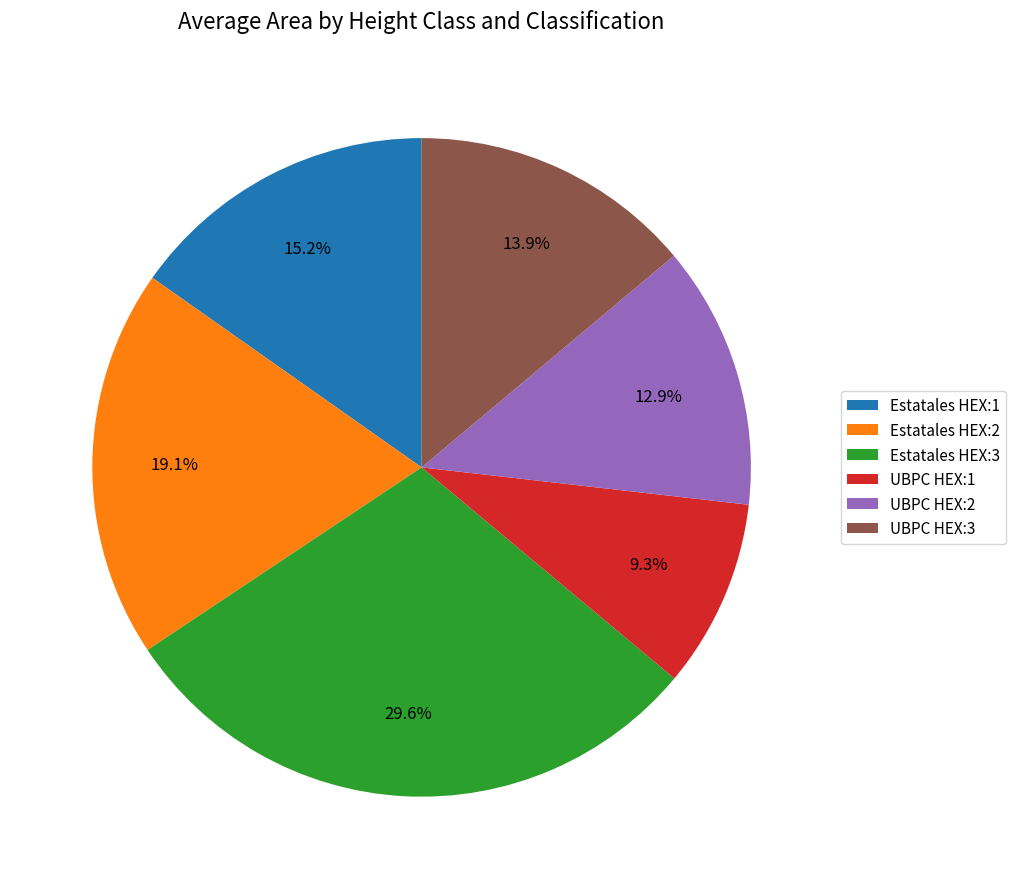

Is Estatales HEX:3 the majority of the pie?

No